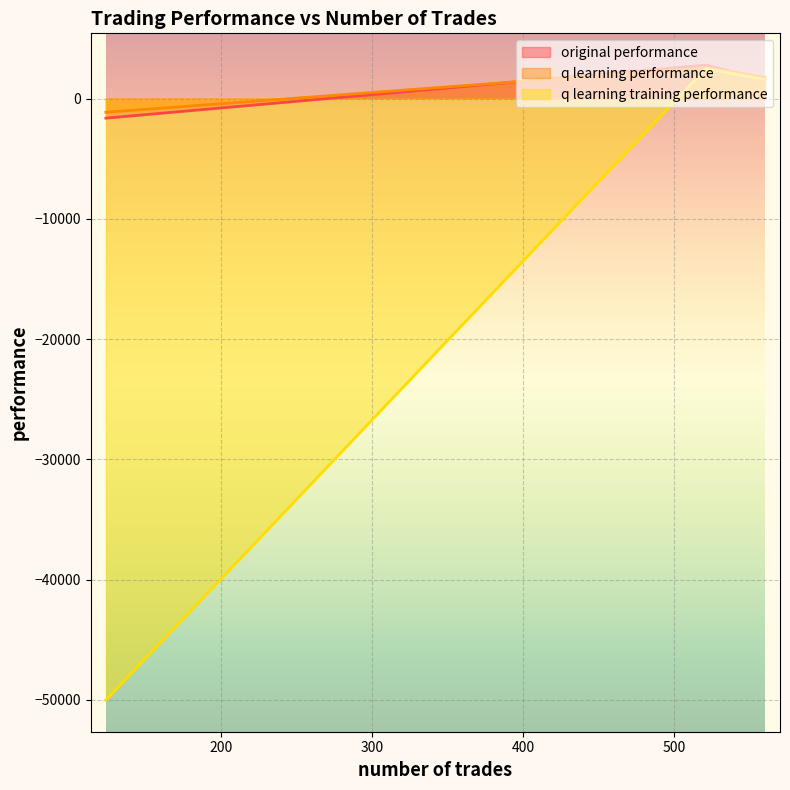

What is the maximum value for original performance?

2787.0